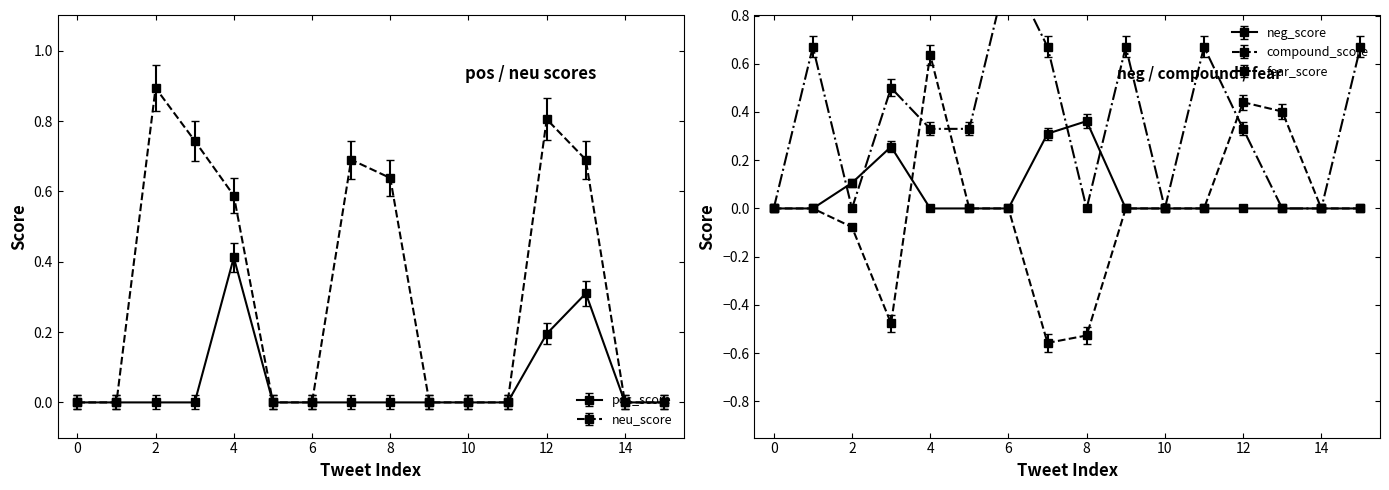

Which series has the largest range (max minus min)?

compound_score